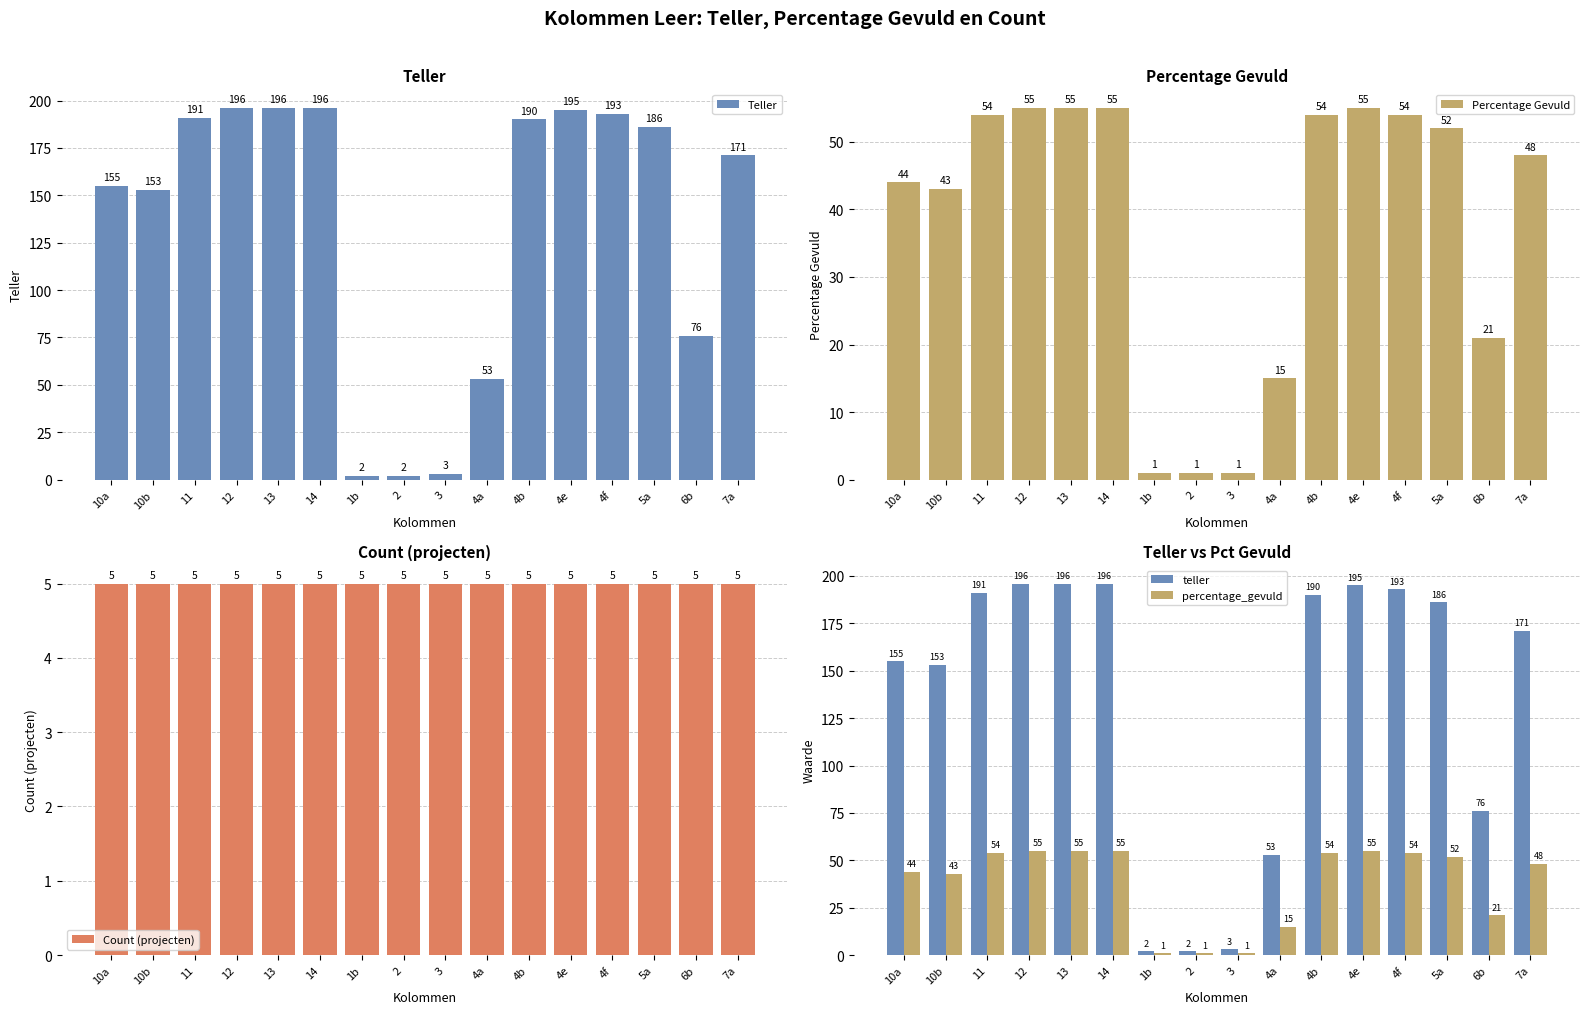

What is the minimum value for Count (projecten)?

5